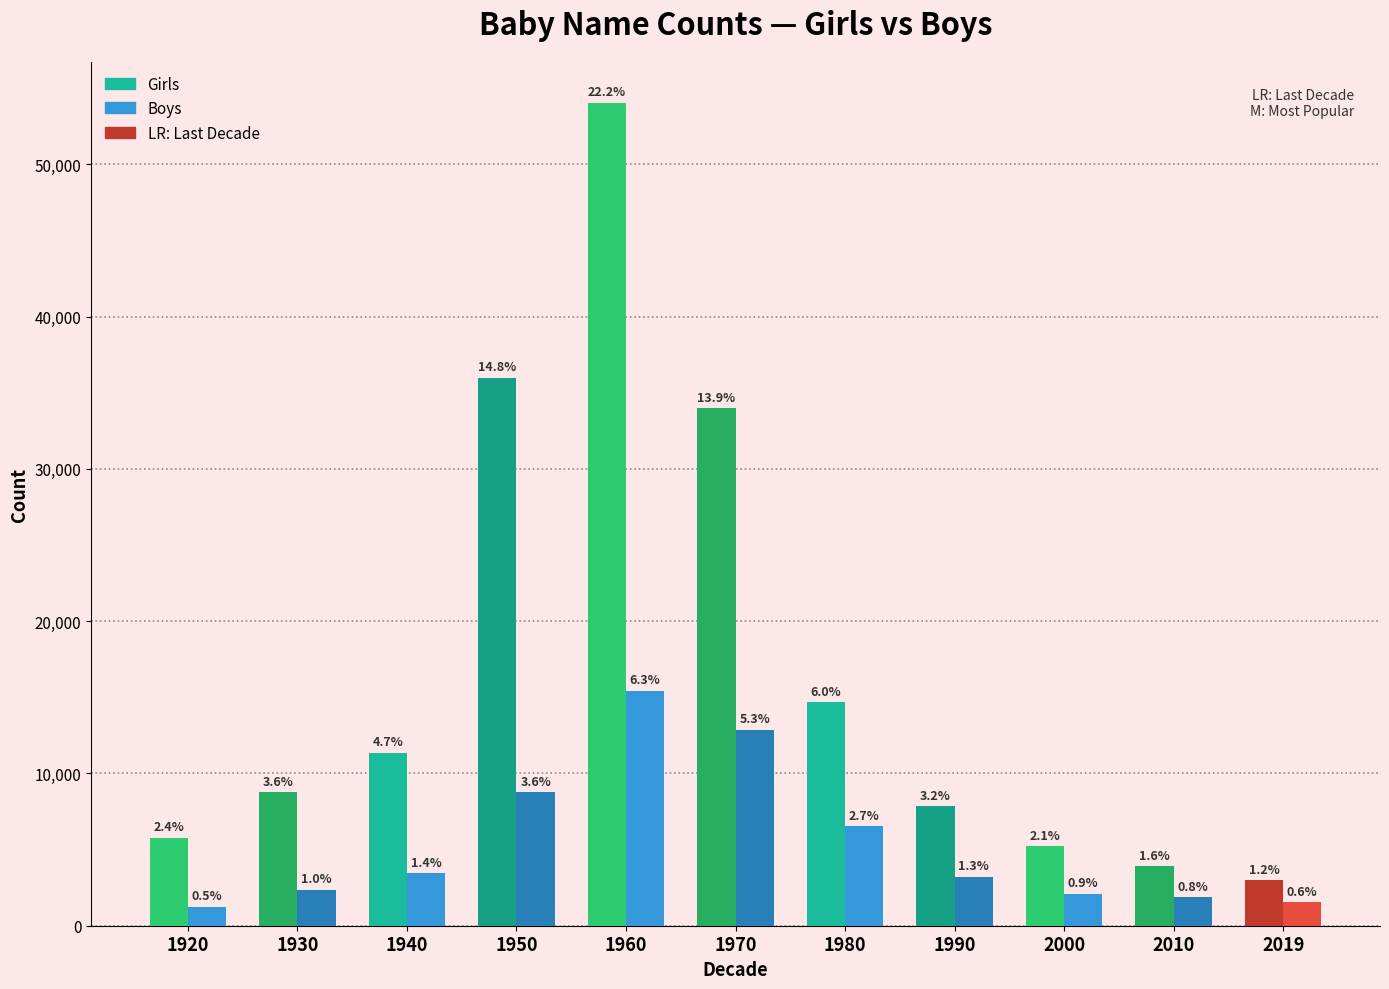

List the series in order of their peak value, highest first.

Girls, Boys